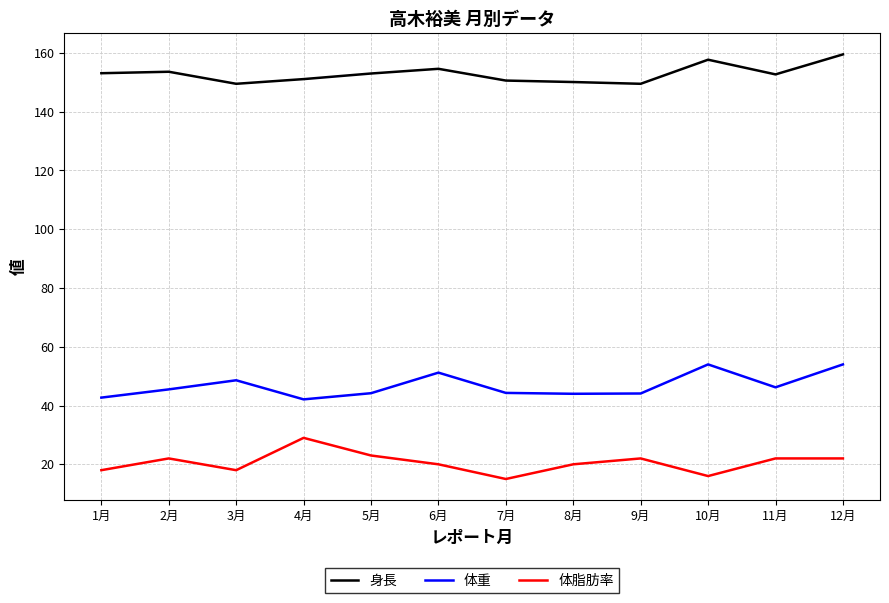

At which label does 身長 reach its peak?

12月